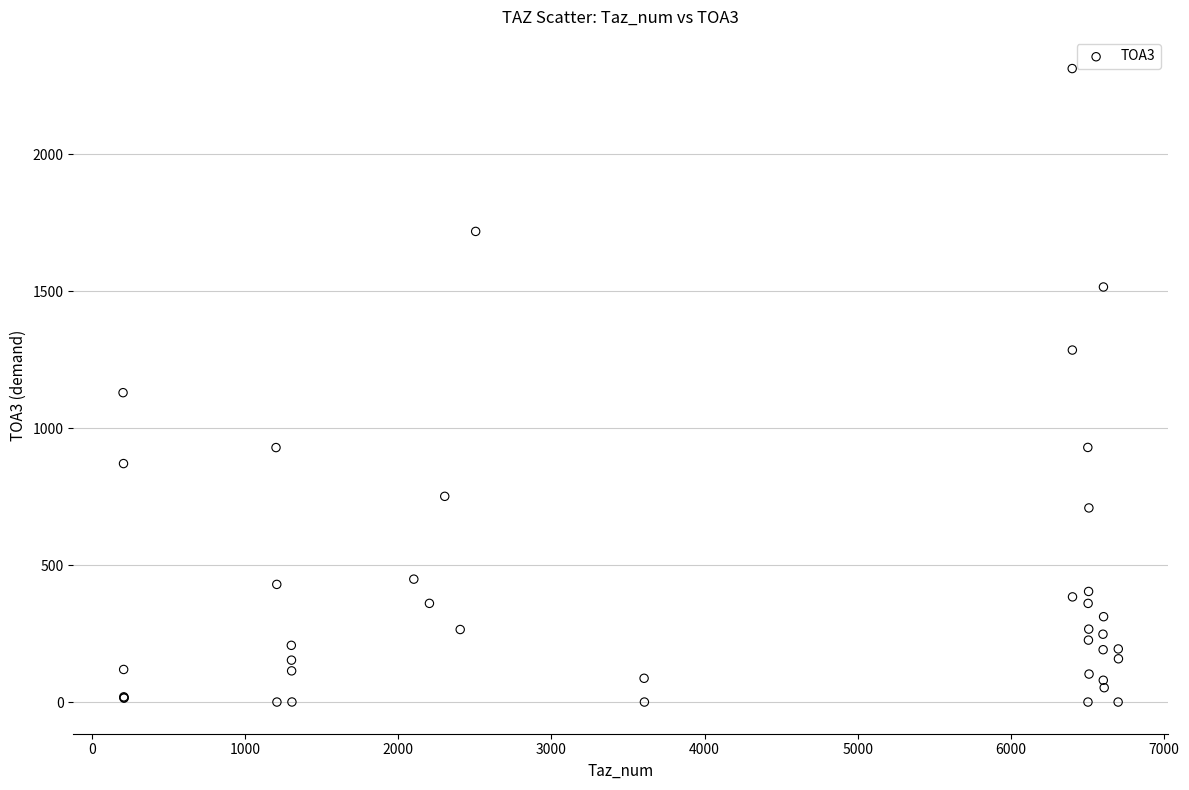

What Y value in the scatter plot is closest to 1156?

1130.0